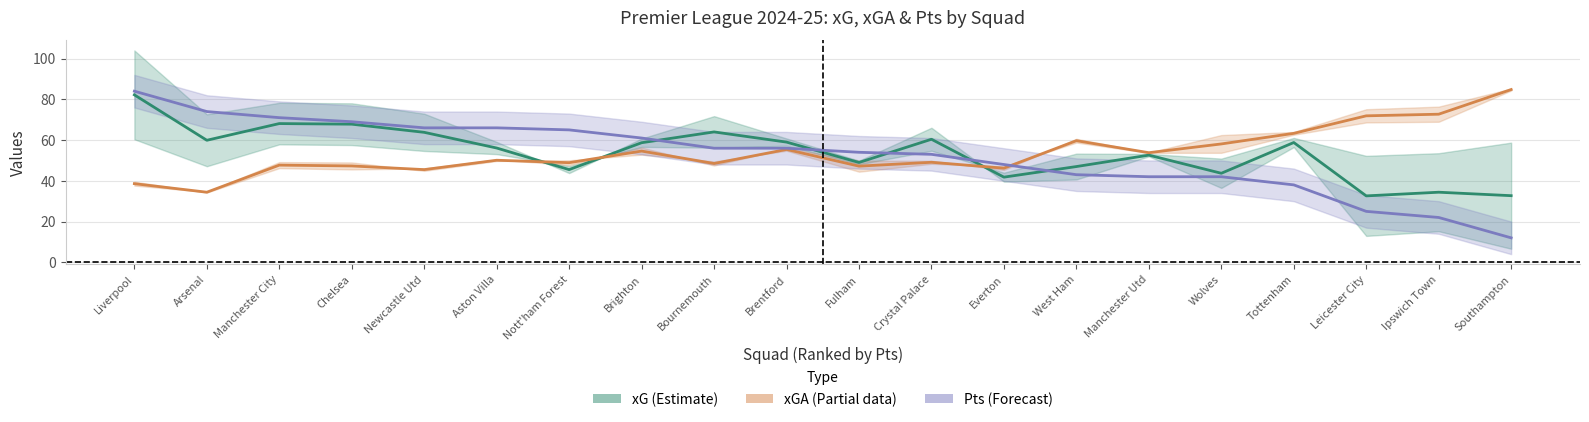

What is the greatest value displayed?

84.8